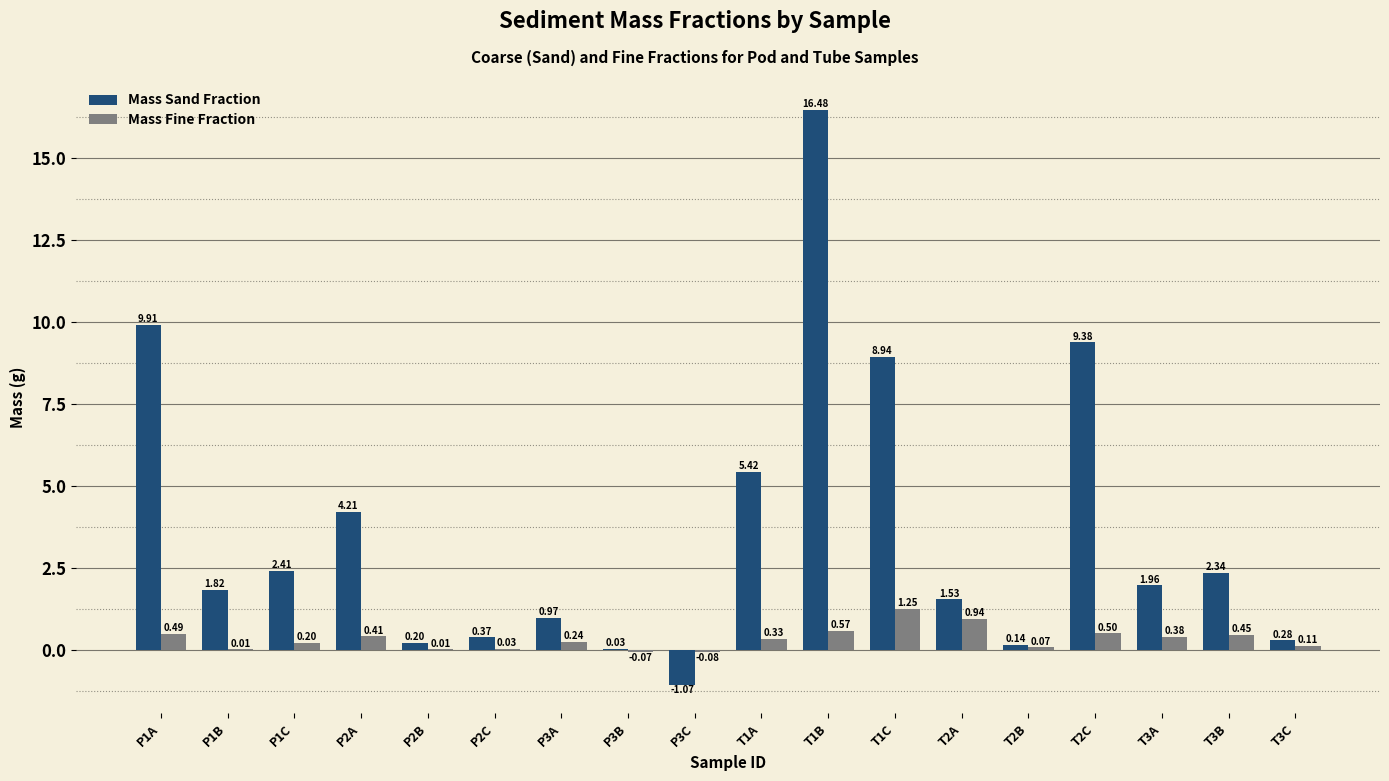

Which series has the largest total across all categories?

Mass Sand Fraction